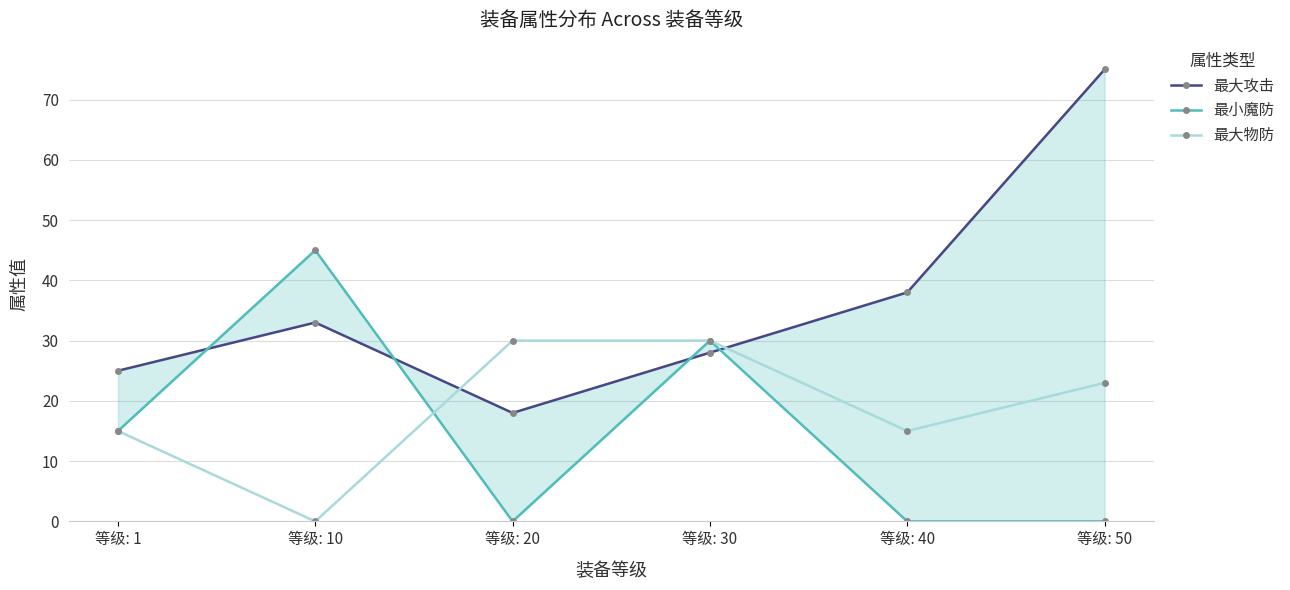

How many intersections are there between 最大攻击 and 最小魔防?

4